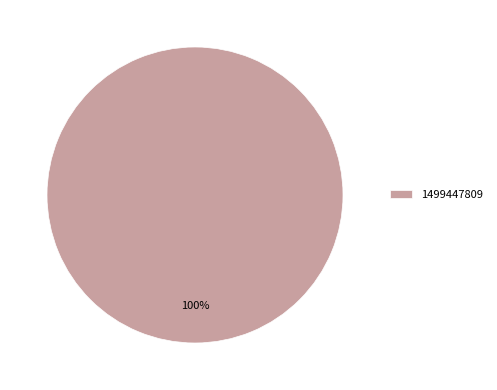

Does 1499447809 represent more than half of the total?

Yes